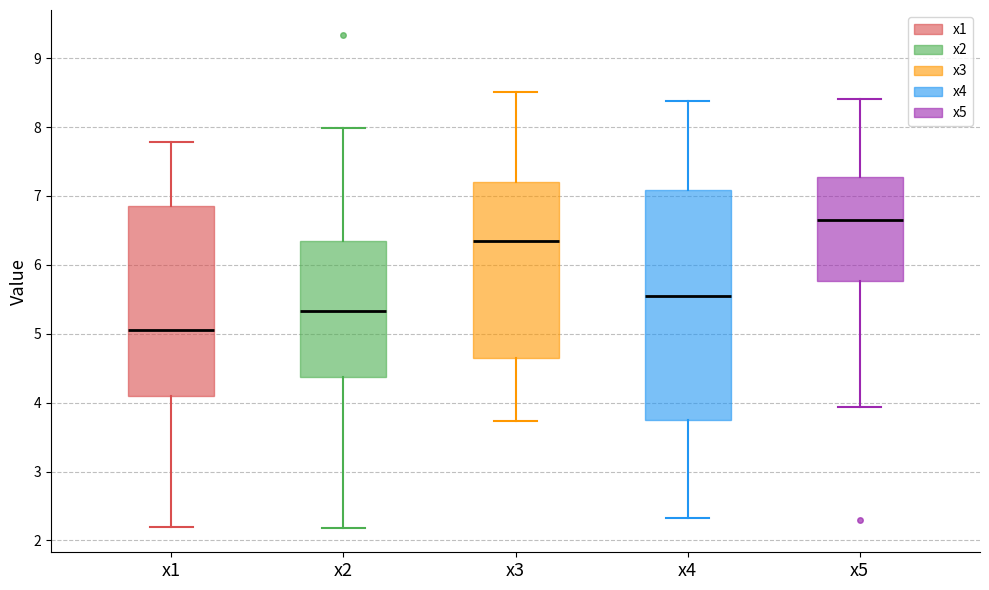

Which box has the highest median line?

x5